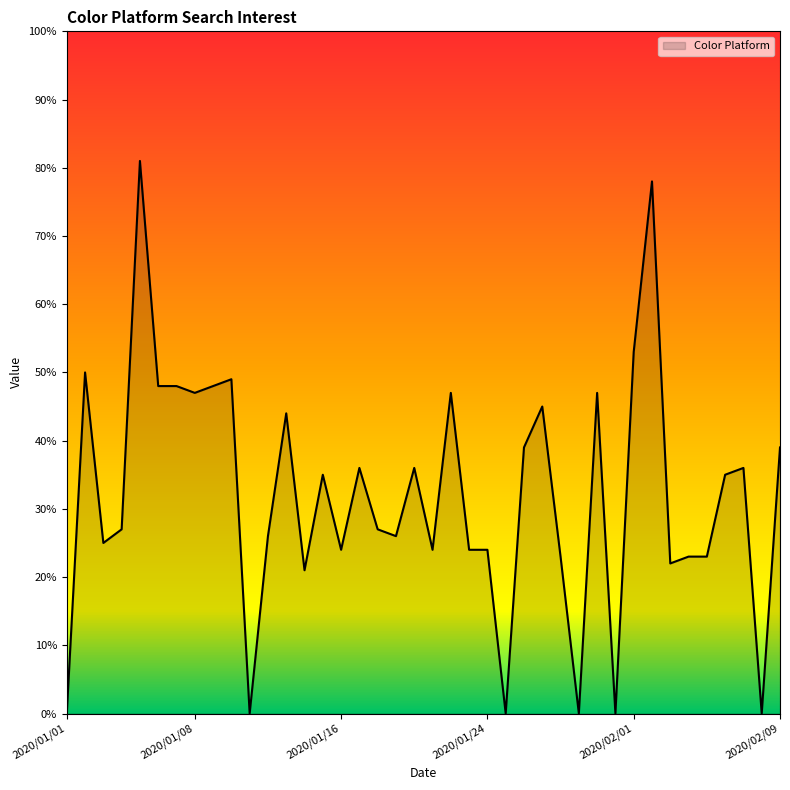

What is the difference between the maximum and minimum values?

81